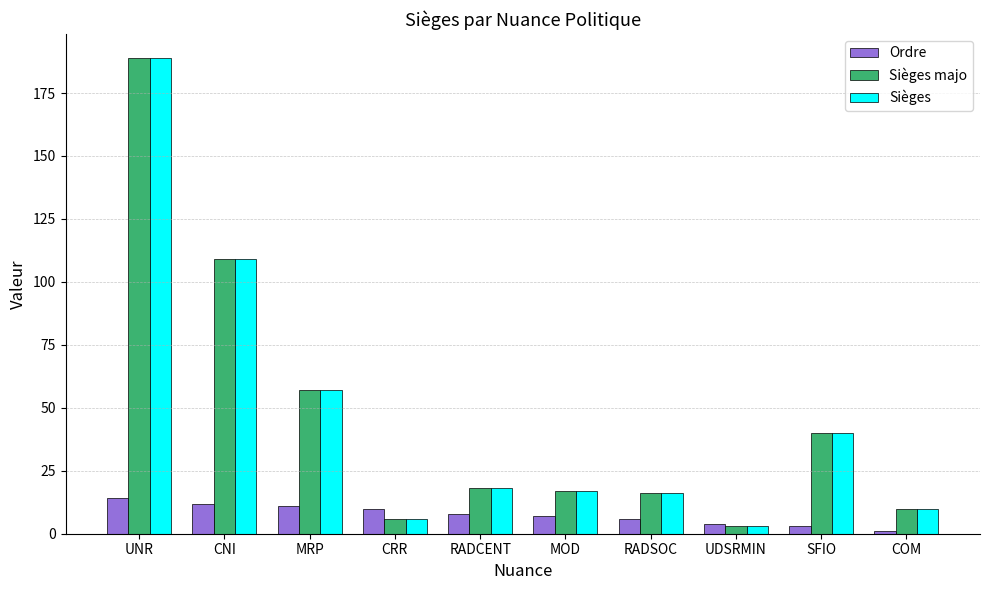

At which category is the sum across all series the highest?

UNR